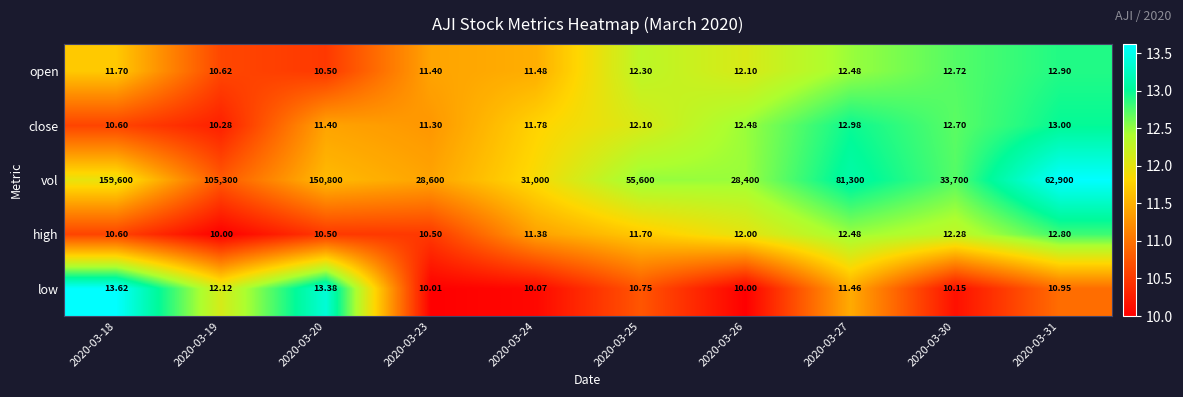

Is the value of high at 2020-03-18 greater than the value of open at 2020-03-30?

No